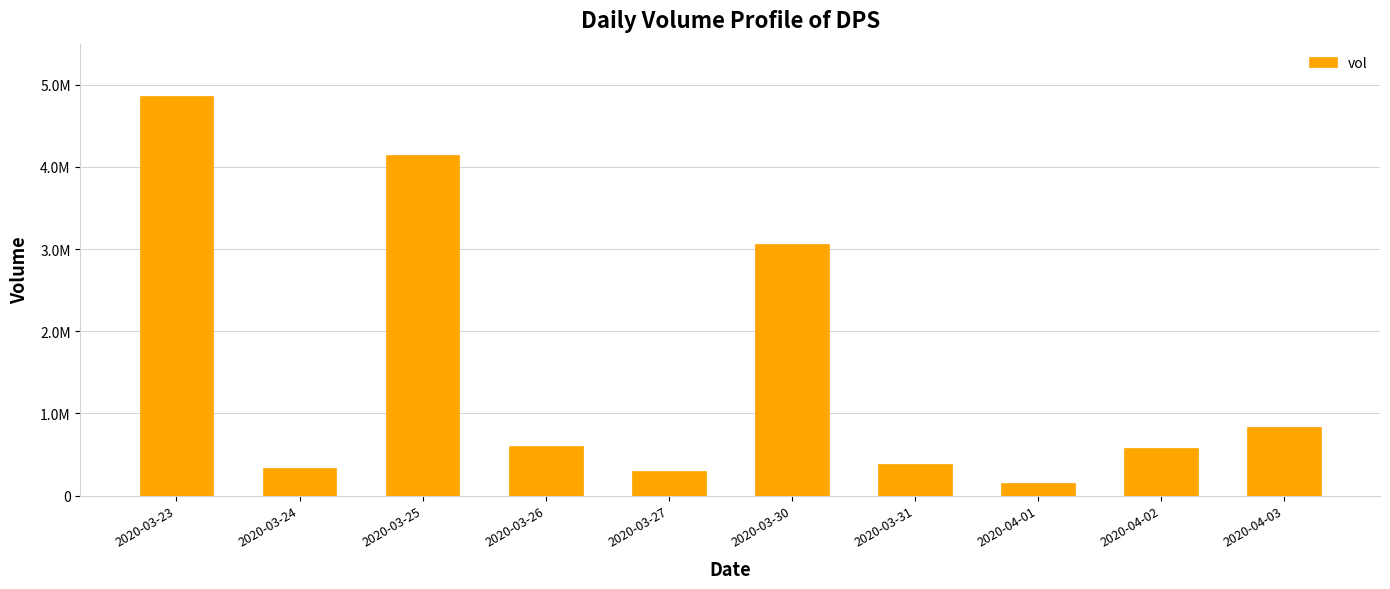

What is the maximum value shown in the chart?

4865400